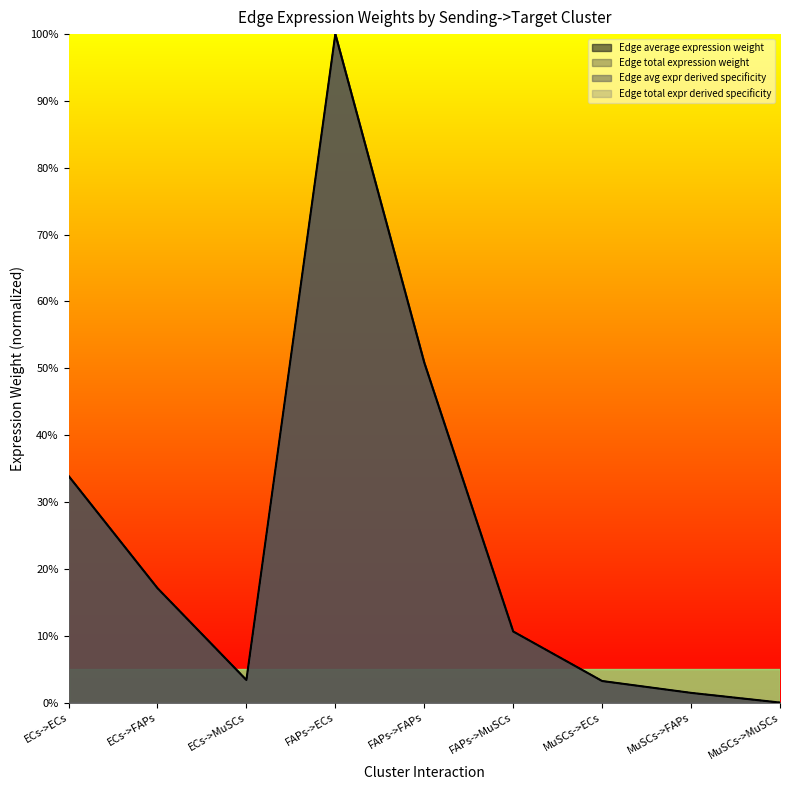

At how many categories does at least one series exceed 0?

8